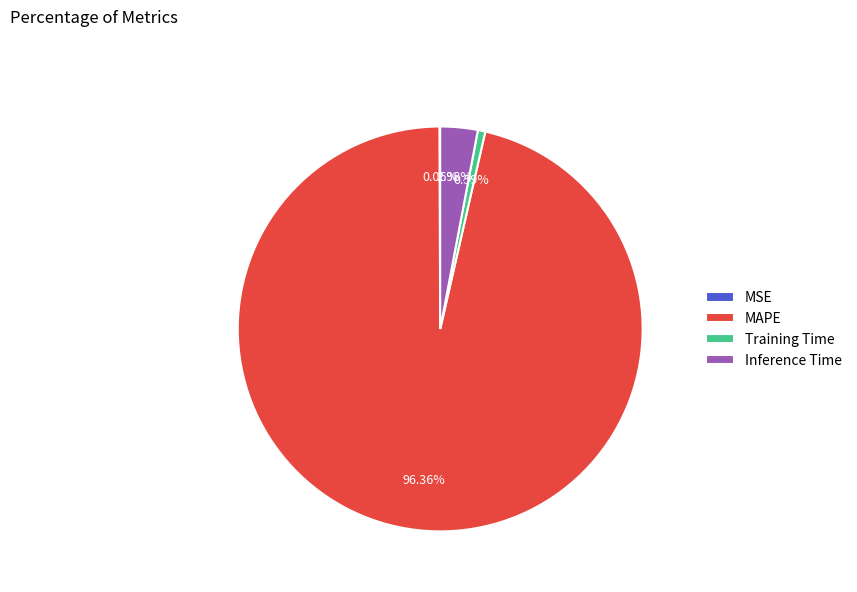

To the nearest percent, what percentage of the pie is MAPE?

96%